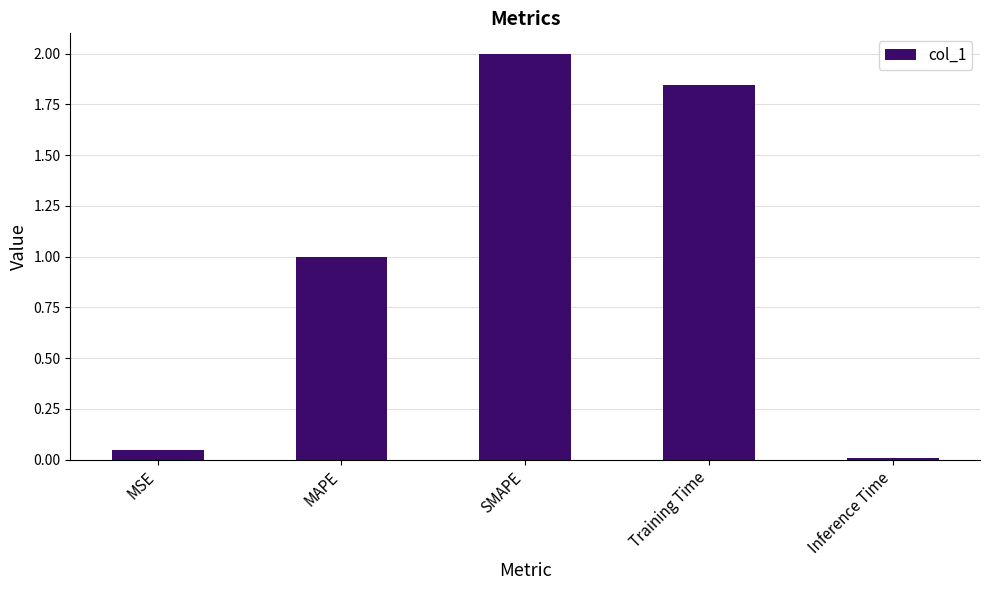

True or false: the data shows 2.0 at SMAPE.

True